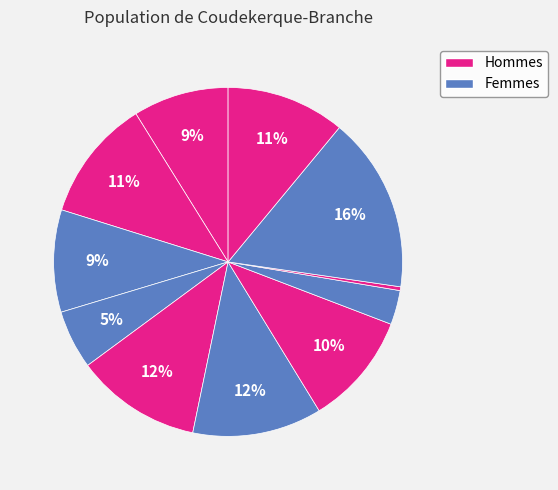

Count the number of slices in the pie.

11